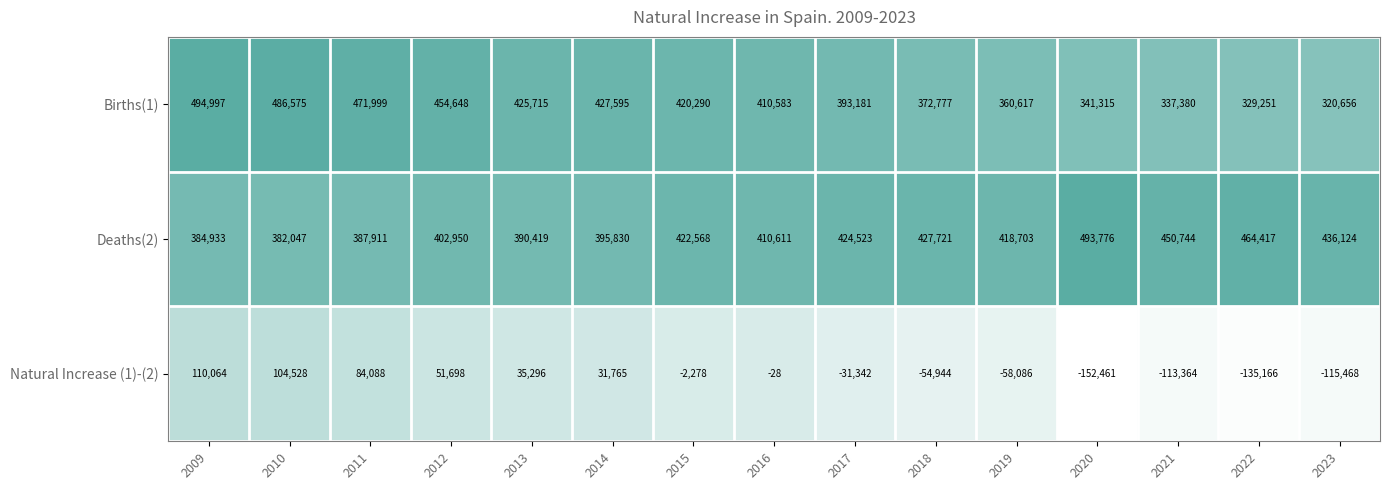

At how many categories does at least one series exceed 143079?

15